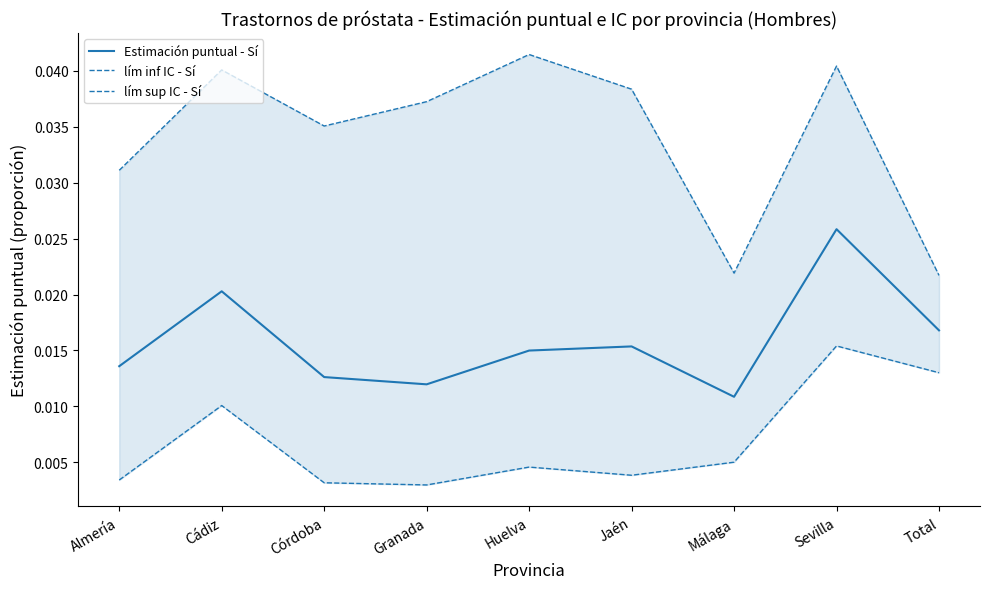

What position from the right is Málaga?

3